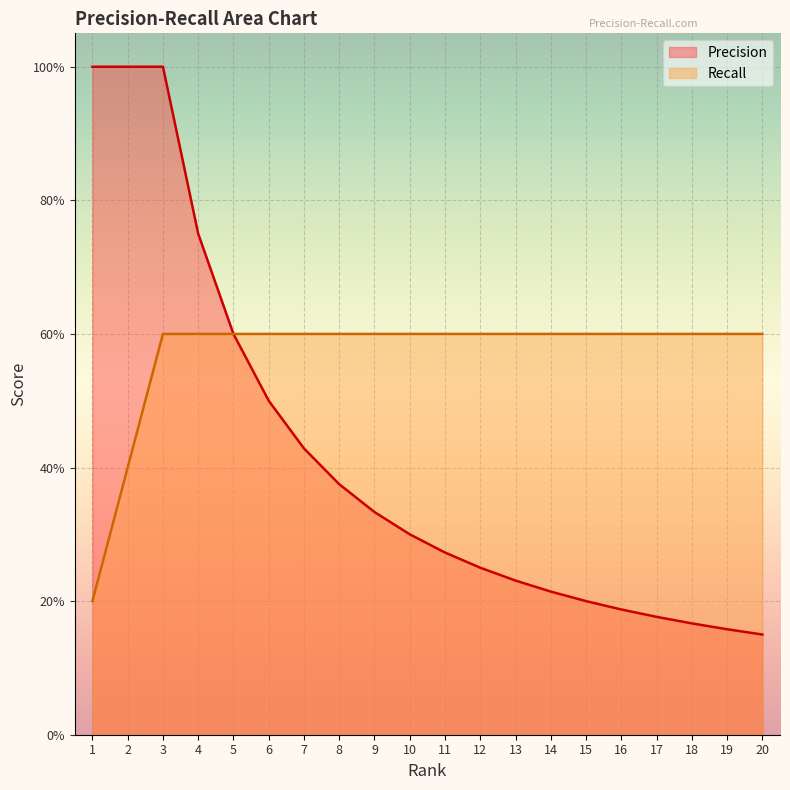

Which label corresponds to the largest value in the chart?

1